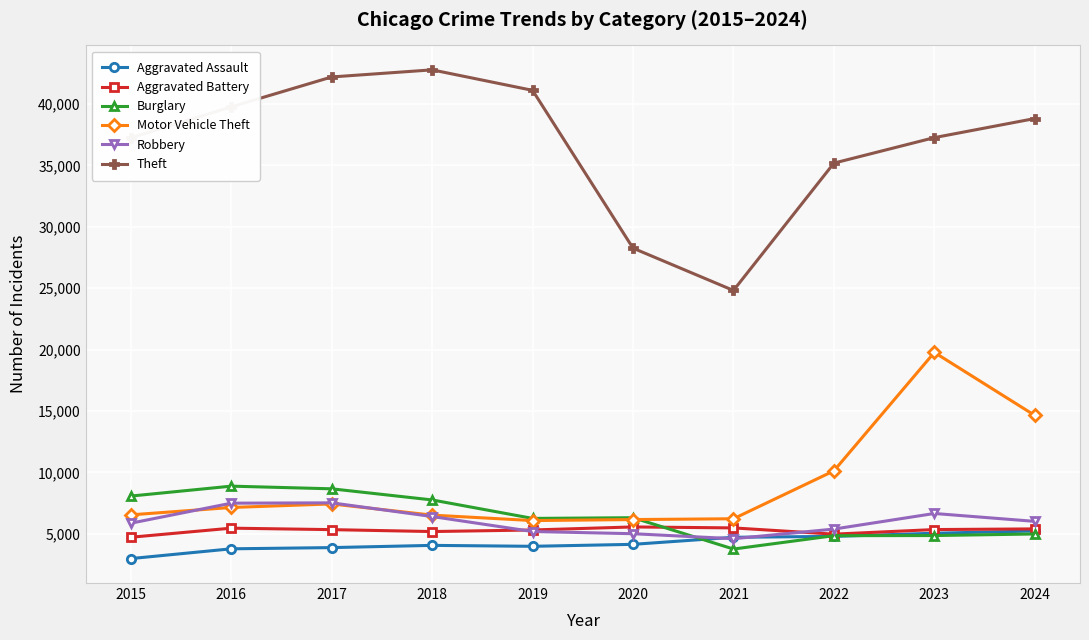

How many times do Aggravated Battery and Robbery cross each other?

2